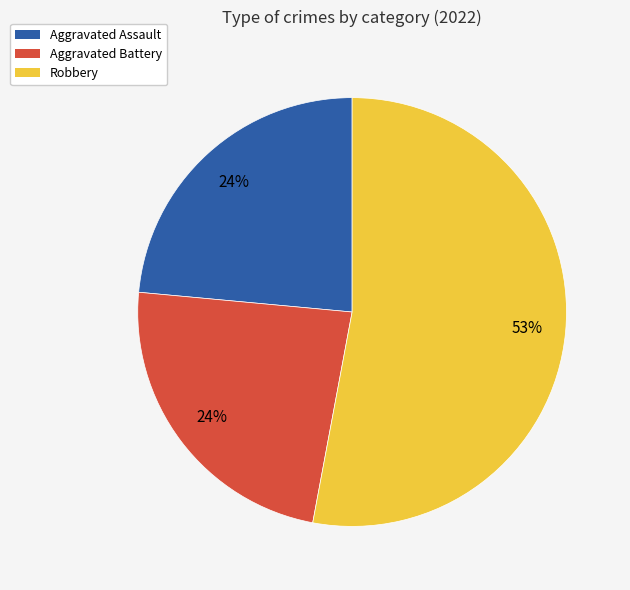

To the nearest percent, what is the difference between the largest and smallest slice percentages?

29%